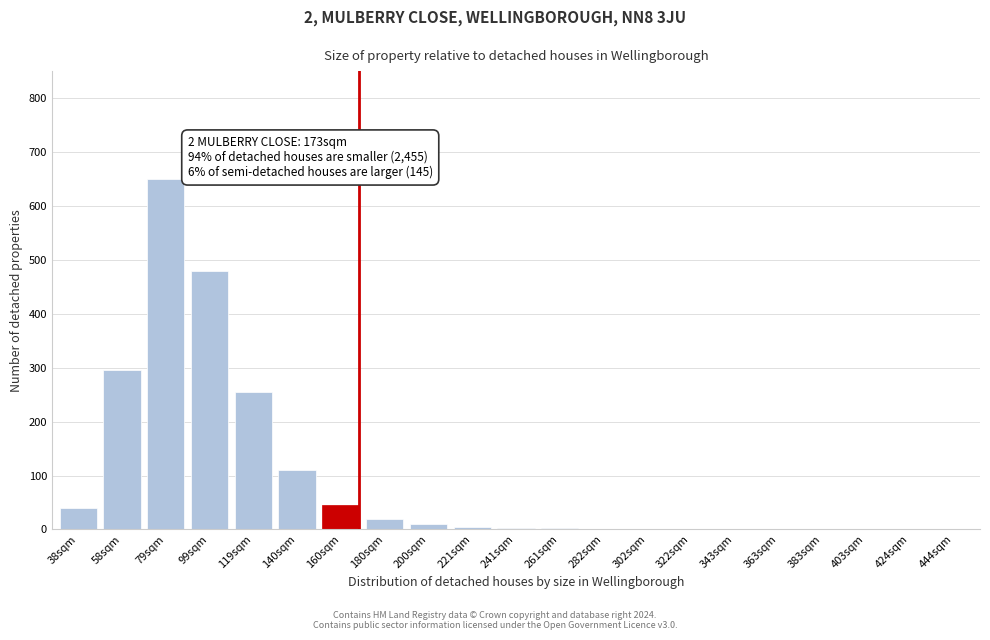

What is the change in value from 99sqm to 160sqm?

-435